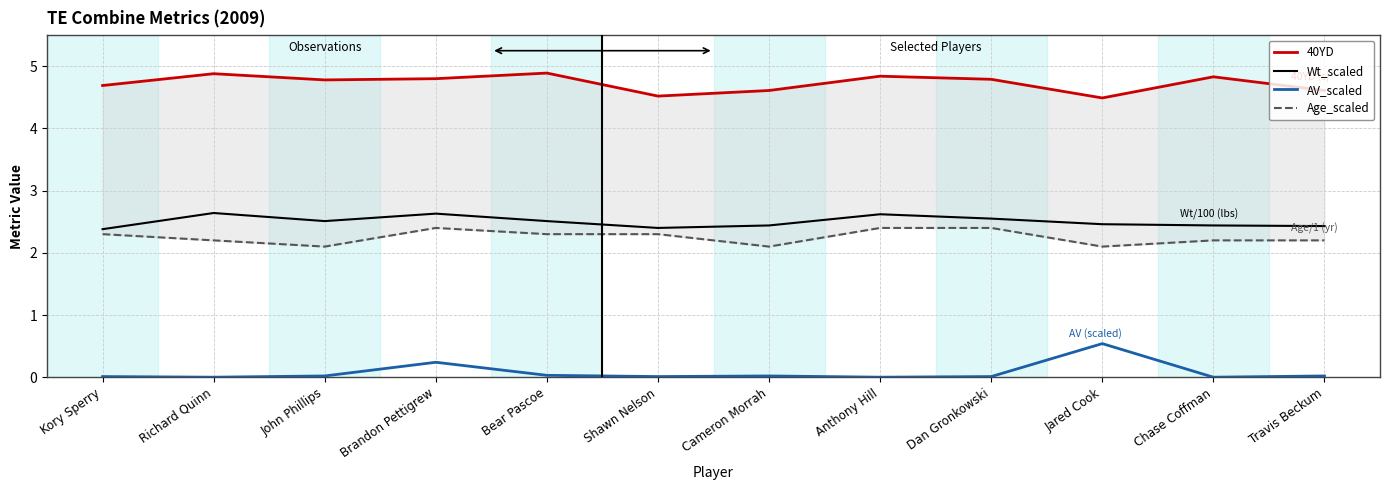

Reading right to left, what are all the values shown in this chart?

40YD: Travis Beckum=4.6	Chase Coffman=4.8	Jared Cook=4.5	Dan Gronkowski=4.8	Anthony Hill=4.8	Cameron Morrah=4.6	Shawn Nelson=4.5	Bear Pascoe=4.9	Brandon Pettigrew=4.8	John Phillips=4.8	Richard Quinn=4.9	Kory Sperry=4.7
Wt_scaled: Travis Beckum=2.4	Chase Coffman=2.4	Jared Cook=2.5	Dan Gronkowski=2.5	Anthony Hill=2.6	Cameron Morrah=2.4	Shawn Nelson=2.4	Bear Pascoe=2.5	Brandon Pettigrew=2.6	John Phillips=2.5	Richard Quinn=2.6	Kory Sperry=2.4
AV_scaled: Travis Beckum=0.0	Chase Coffman=0.0	Jared Cook=0.5	Dan Gronkowski=0.0	Anthony Hill=0.0	Cameron Morrah=0.0	Shawn Nelson=0.0	Bear Pascoe=0.0	Brandon Pettigrew=0.2	John Phillips=0.0	Richard Quinn=0.0	Kory Sperry=0.0
Age_scaled: Travis Beckum=2.2	Chase Coffman=2.2	Jared Cook=2.1	Dan Gronkowski=2.4	Anthony Hill=2.4	Cameron Morrah=2.1	Shawn Nelson=2.3	Bear Pascoe=2.3	Brandon Pettigrew=2.4	John Phillips=2.1	Richard Quinn=2.2	Kory Sperry=2.3